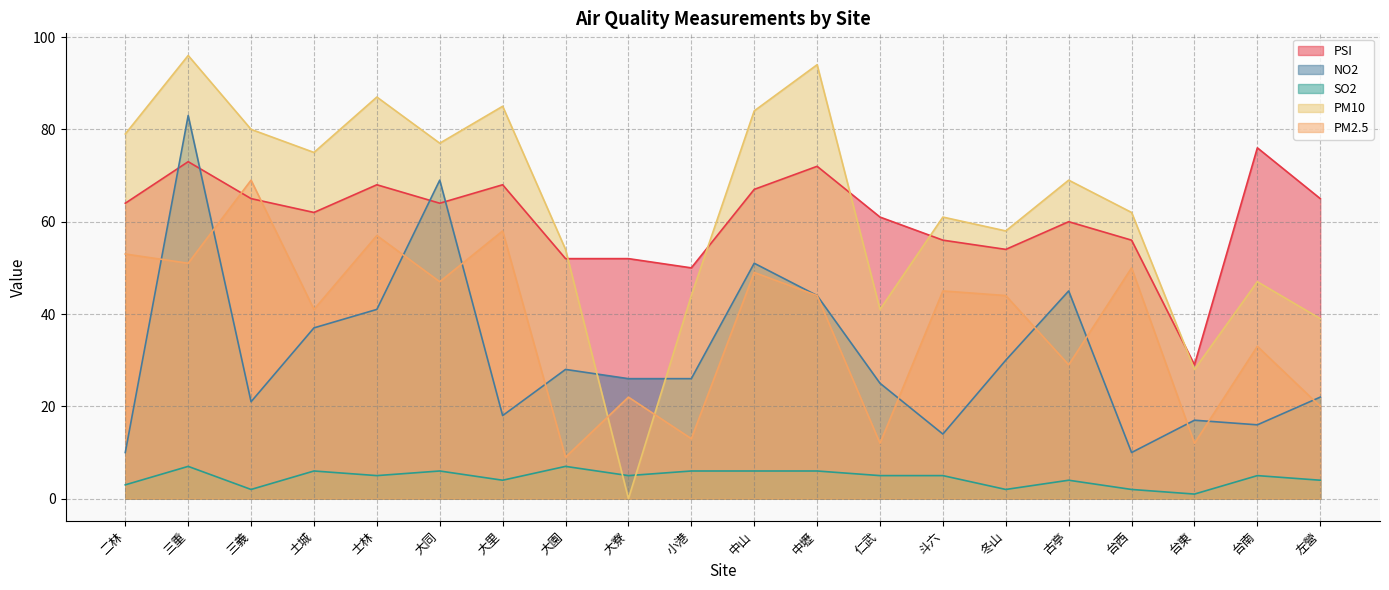

Rank the categories by PSI value from lowest to highest.

台東, 小港, 大園, 大寮, 冬山, 斗六, 台西, 古亭, 仁武, 土城, 二林, 大同, 三義, 左營, 中山, 士林, 大里, 中壢, 三重, 台南